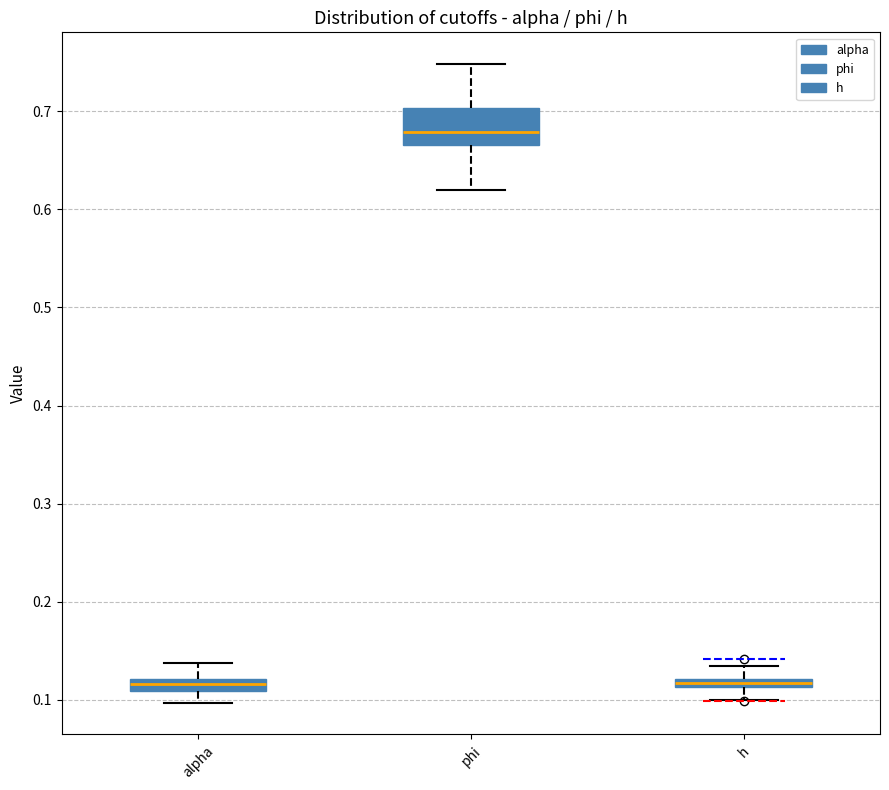

Which box is the tallest, from its lower edge to its upper edge?

phi